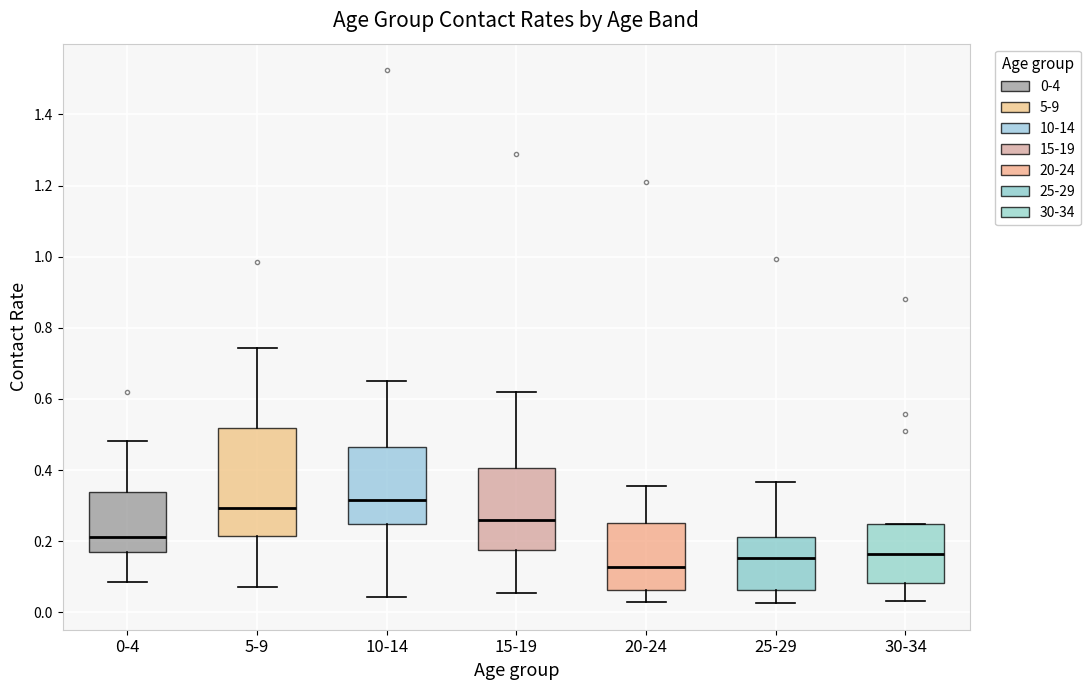

Reading left to right, read every box against the y-axis: the position of its median line, the range the box covers, and the ends of its whiskers. The values are not printed on the chart, so give them approximately, as read against the axis.

0-4: median 0.22, box 0.16 to 0.34, whiskers 0.08 to 0.48
5-9: median 0.30, box 0.22 to 0.52, whiskers 0.08 to 0.74
10-14: median 0.32, box 0.24 to 0.46, whiskers 0.04 to 0.66
15-19: median 0.26, box 0.18 to 0.40, whiskers 0.06 to 0.62
20-24: median 0.12, box 0.06 to 0.26, whiskers 0.04 to 0.36
25-29: median 0.16, box 0.06 to 0.22, whiskers 0.02 to 0.36
30-34: median 0.16, box 0.08 to 0.24, whiskers 0.04 to 0.24